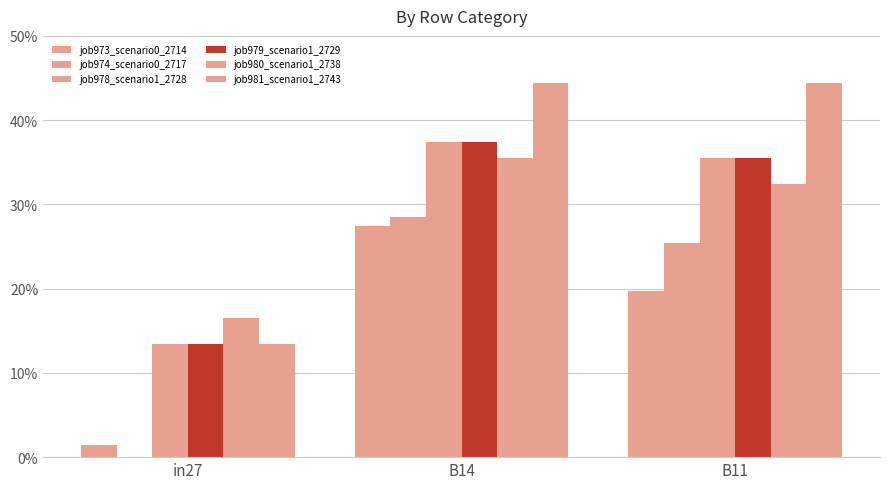

What is the average value of the job980_scenario1_2738 series?

0.3